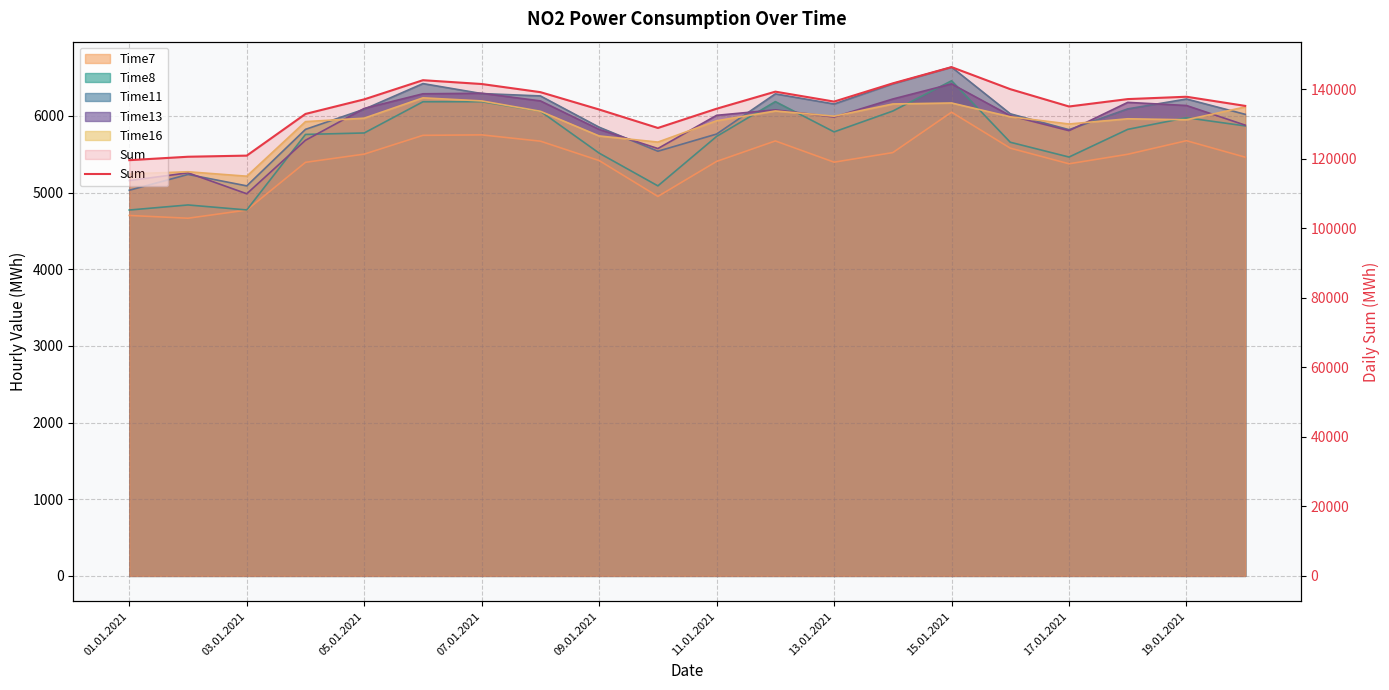

What is the difference between the maximum and minimum values?

26771